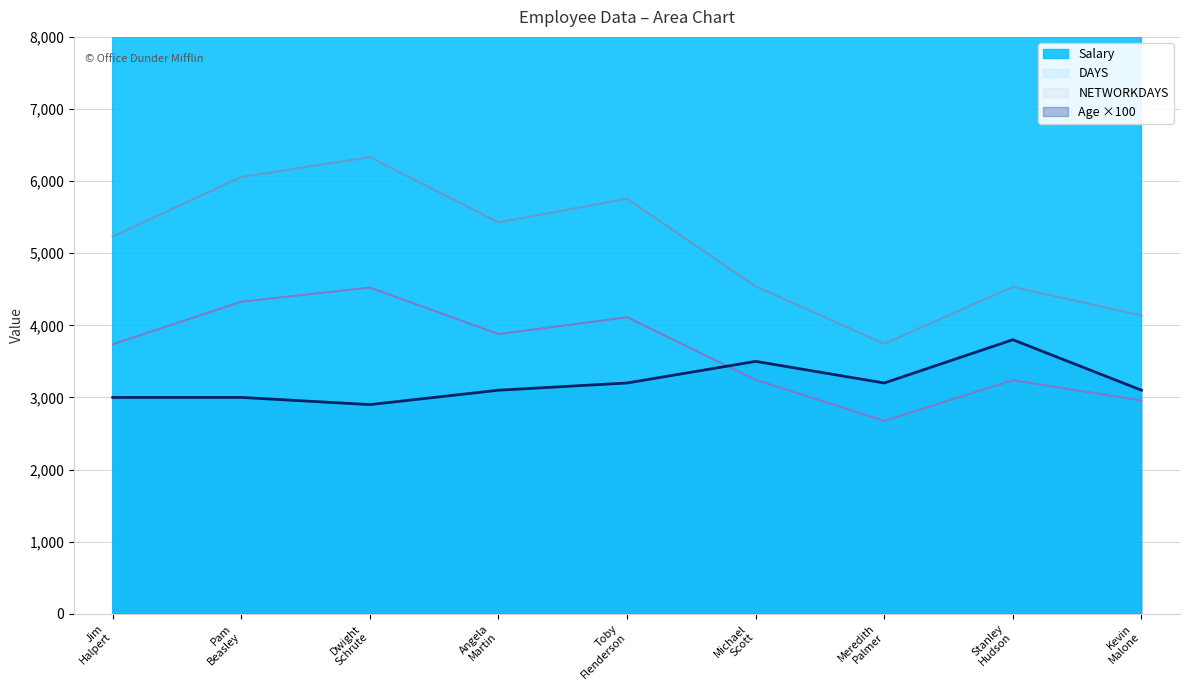

Rank the series by their maximum value, from highest to lowest.

Salary, DAYS, NETWORKDAYS, Age